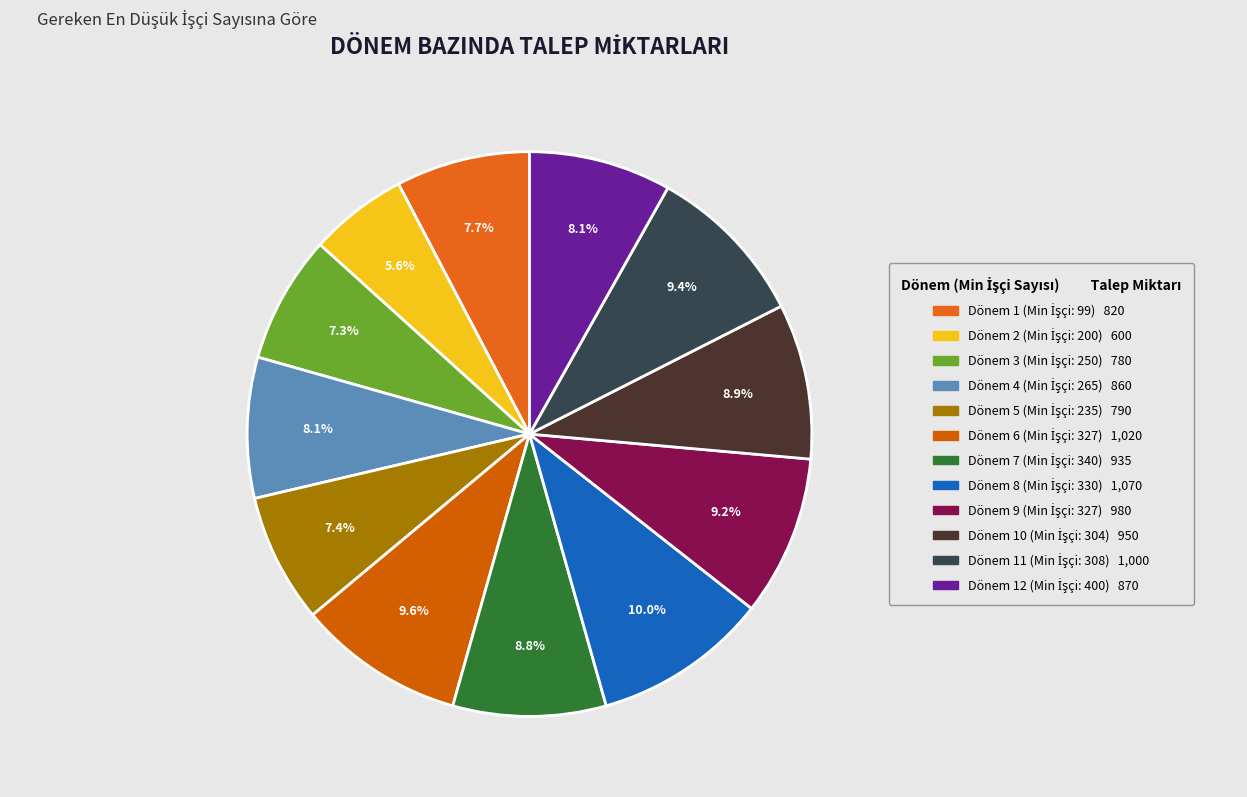

Which category has the smallest portion of the pie?

200